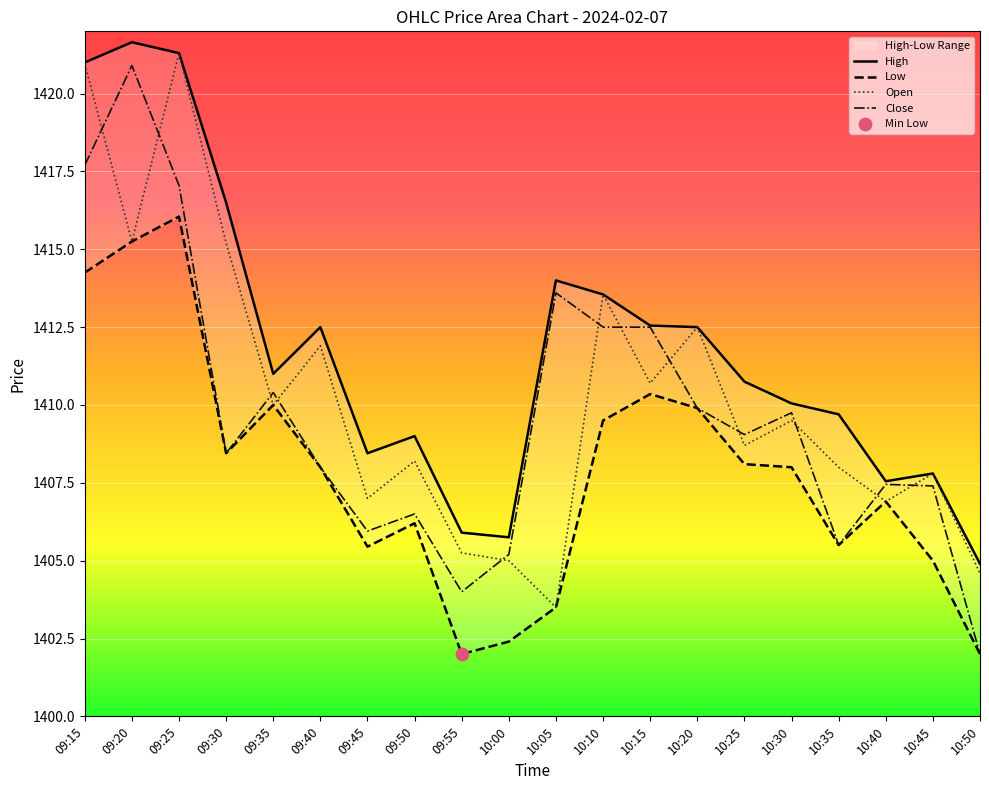

Which series has the largest total across all categories?

High